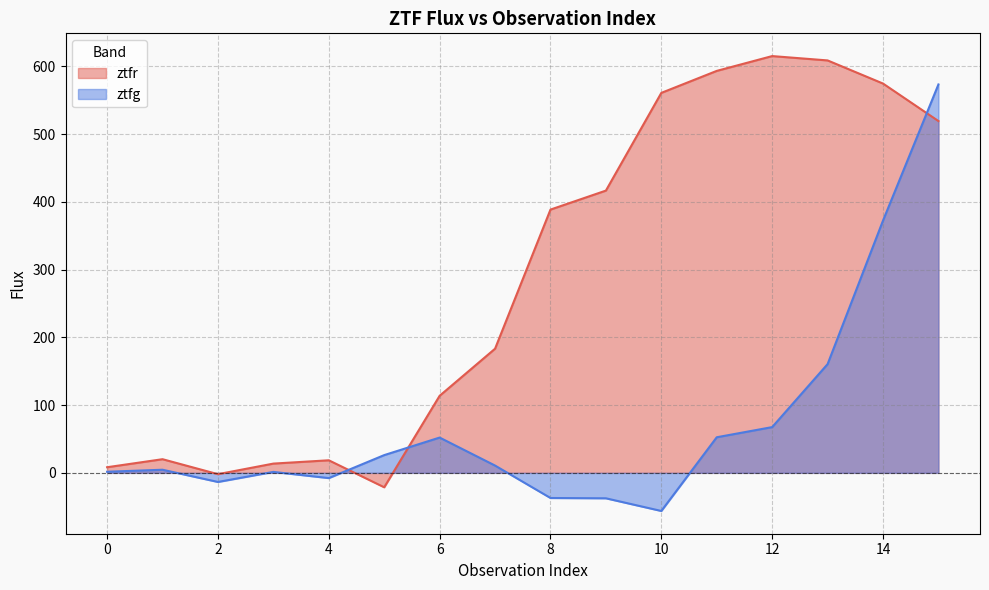

Rank the series by their maximum value, from lowest to highest.

ztfg, ztfr